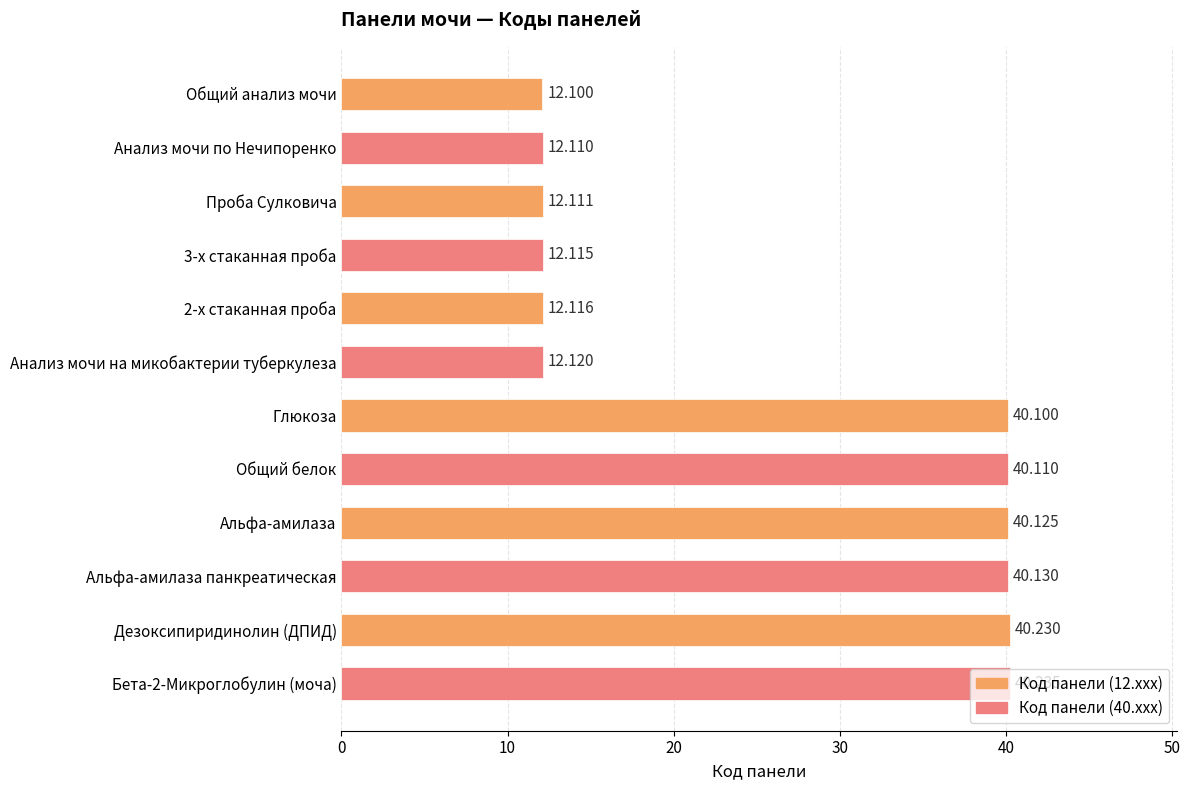

Where is the data nearest to the value 26?

Анализ мочи на микобактерии туберкулеза